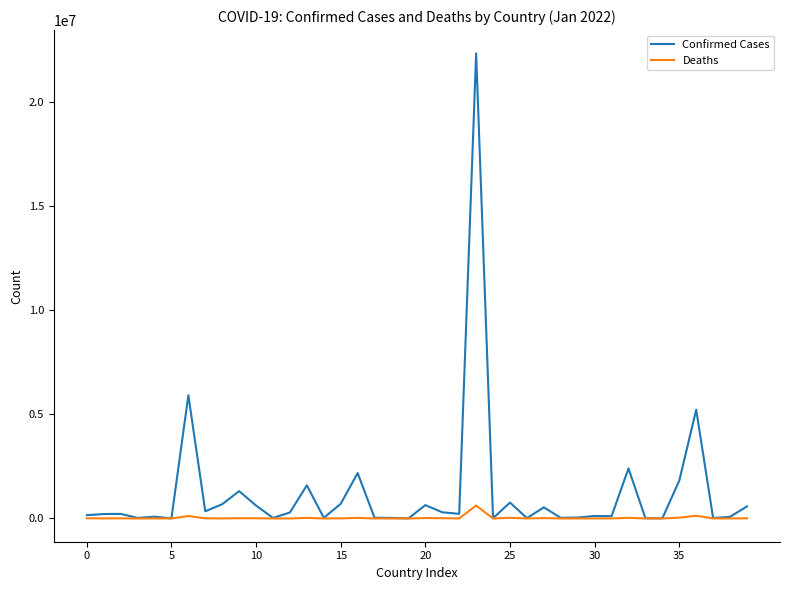

What is the greatest value displayed?

22328252